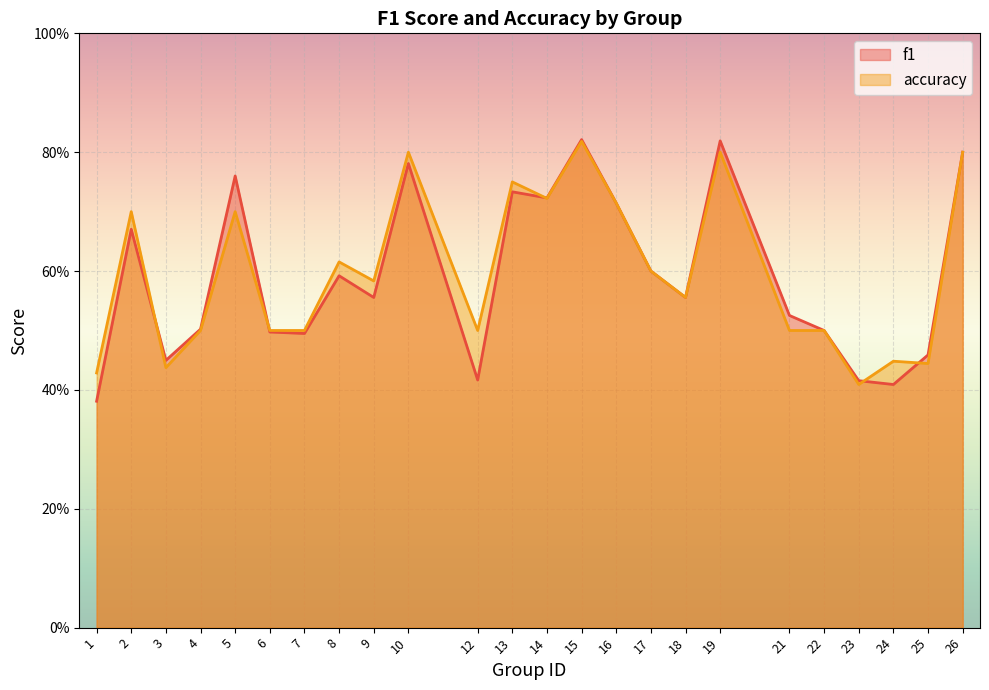

Which series has the largest range (max minus min)?

f1